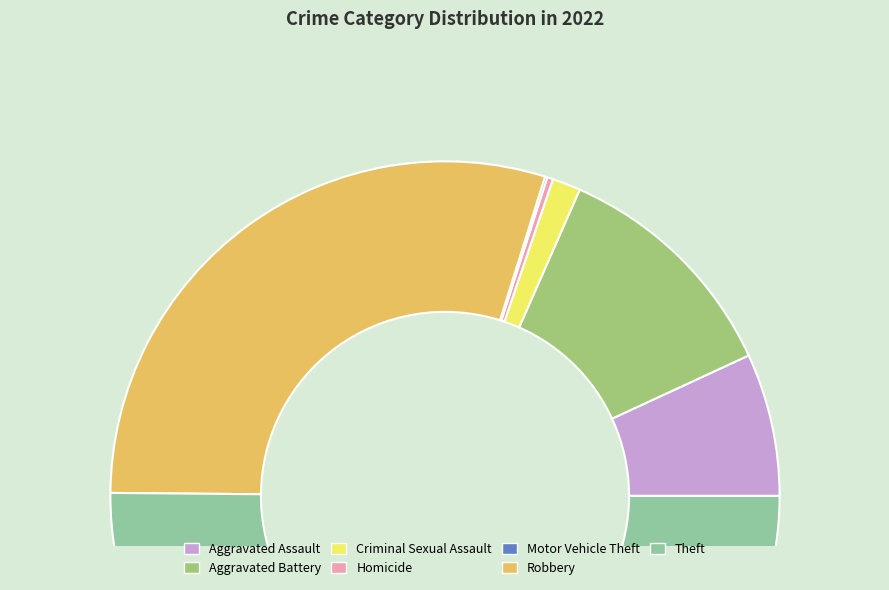

Which category accounts for the majority?

Theft